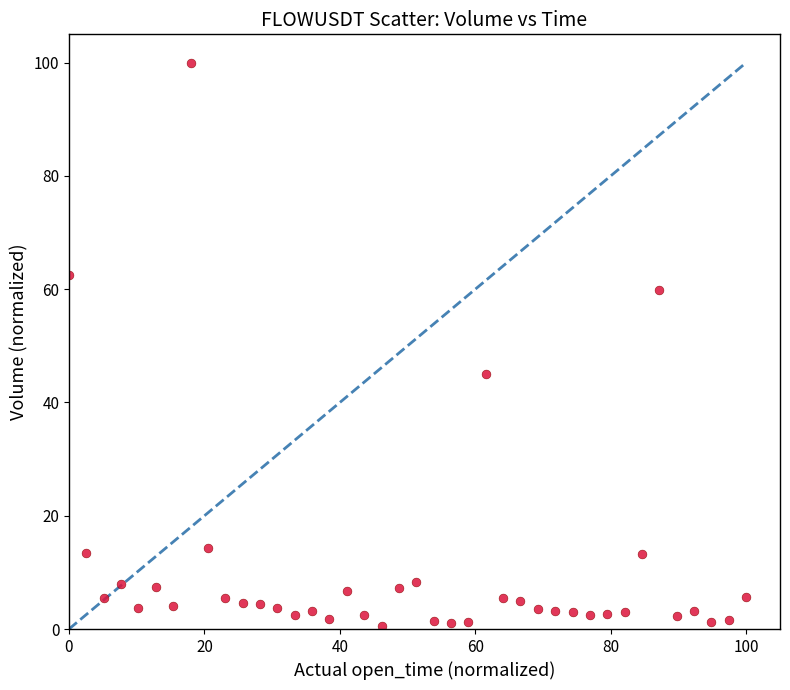

What Y value in the scatter plot is closest to 50?

45.0